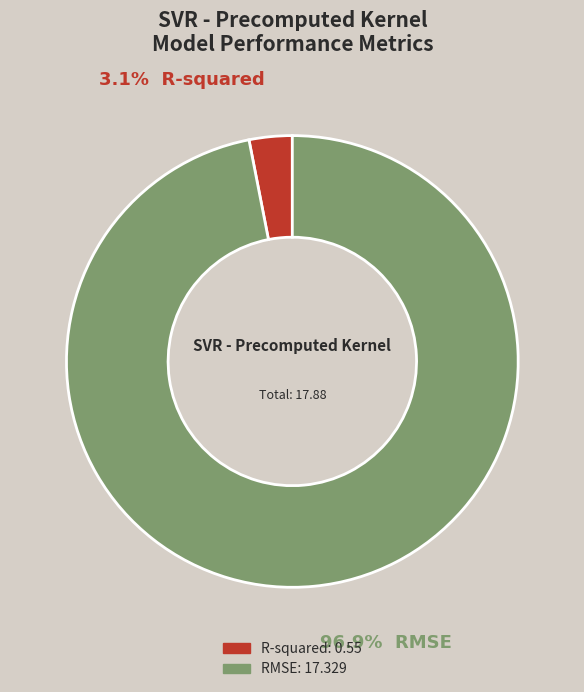

To the nearest percent, what is the average slice percentage?

50%